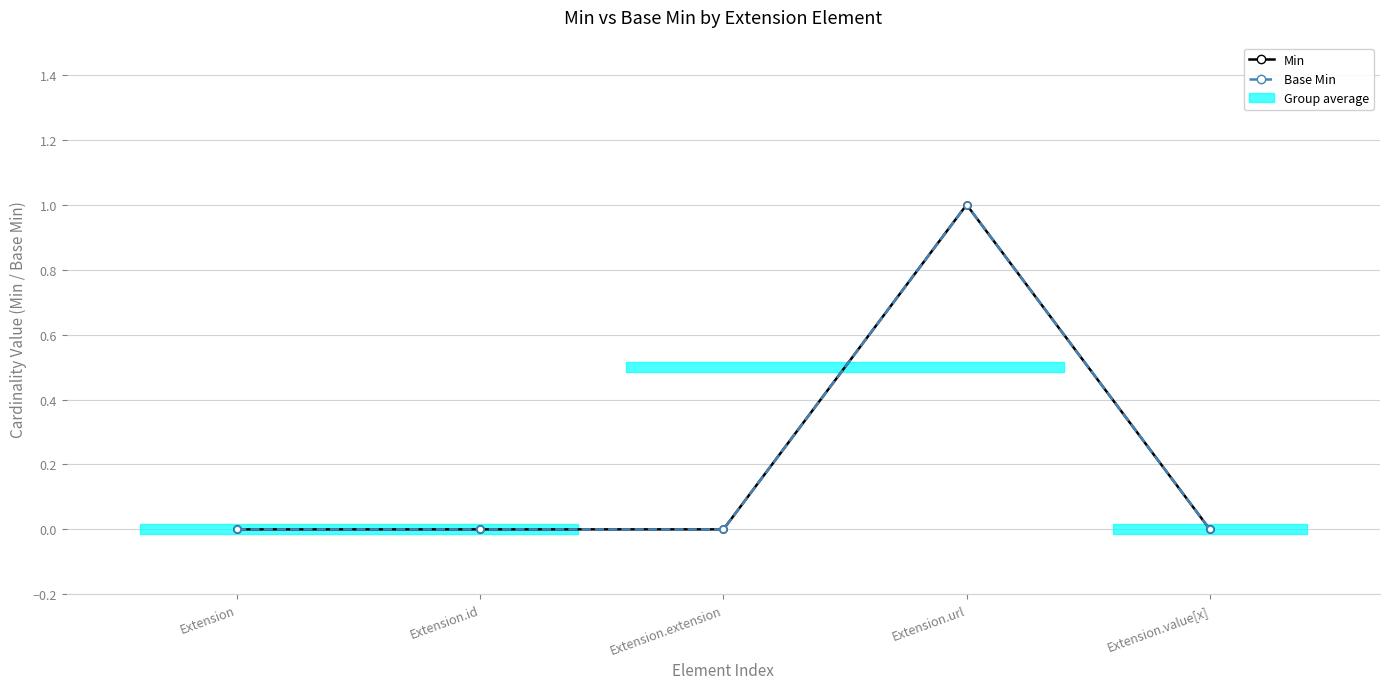

Which series has the widest spread of values?

Min